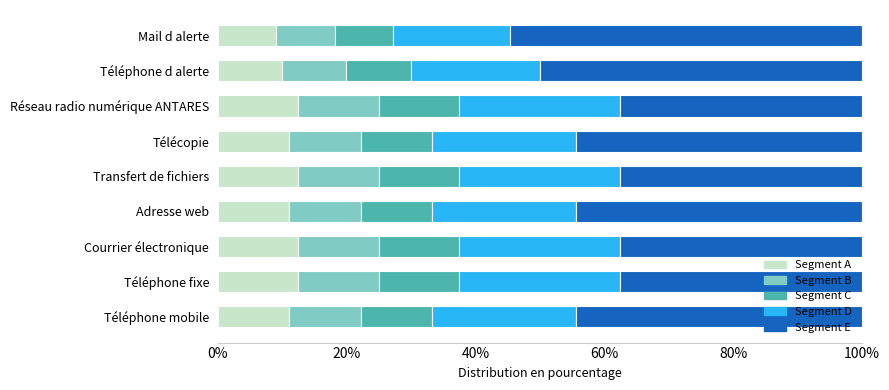

What is the minimum value for Segment A?

9.1